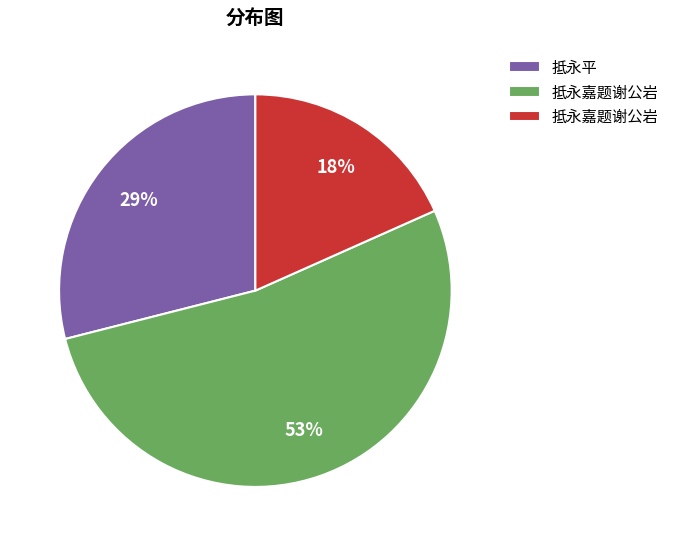

To the nearest percent, what is the average slice percentage?

33%